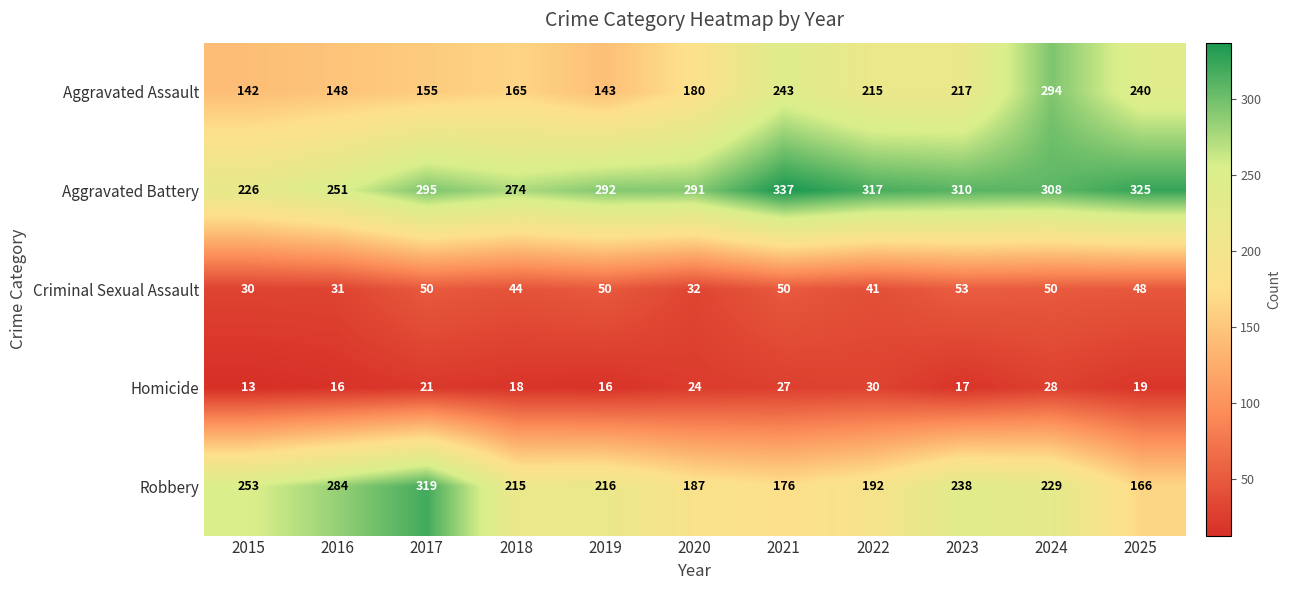

What is the difference between the second highest and second lowest values in the Robbery series?

108